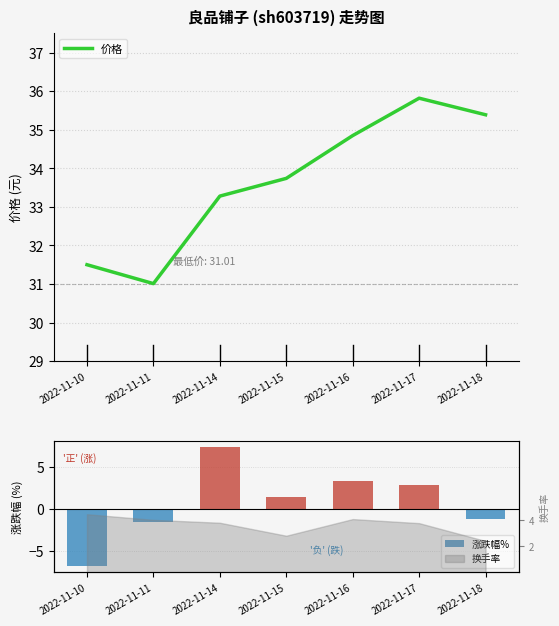

List the series in order of their peak value, lowest first.

涨跌幅%, 价格